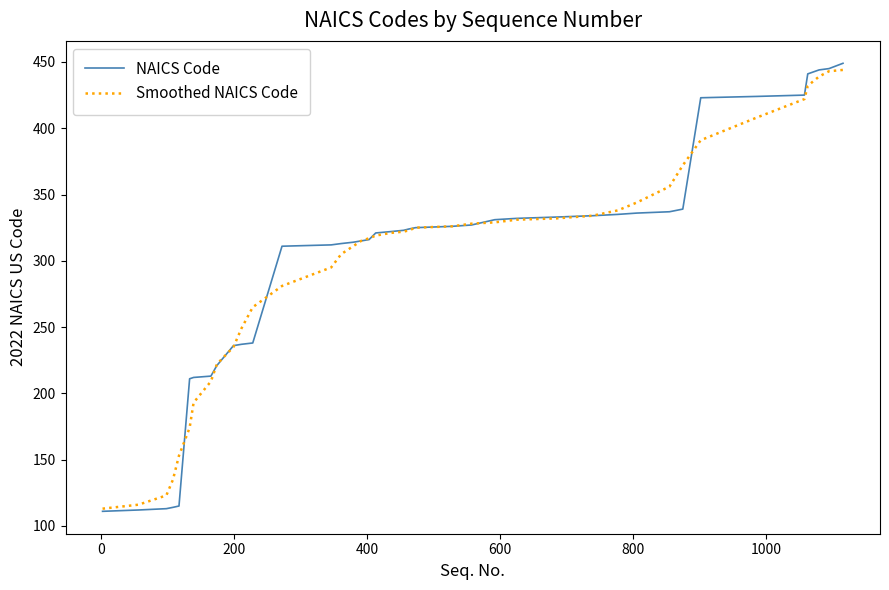

Which series has the widest spread of values?

NAICS Code